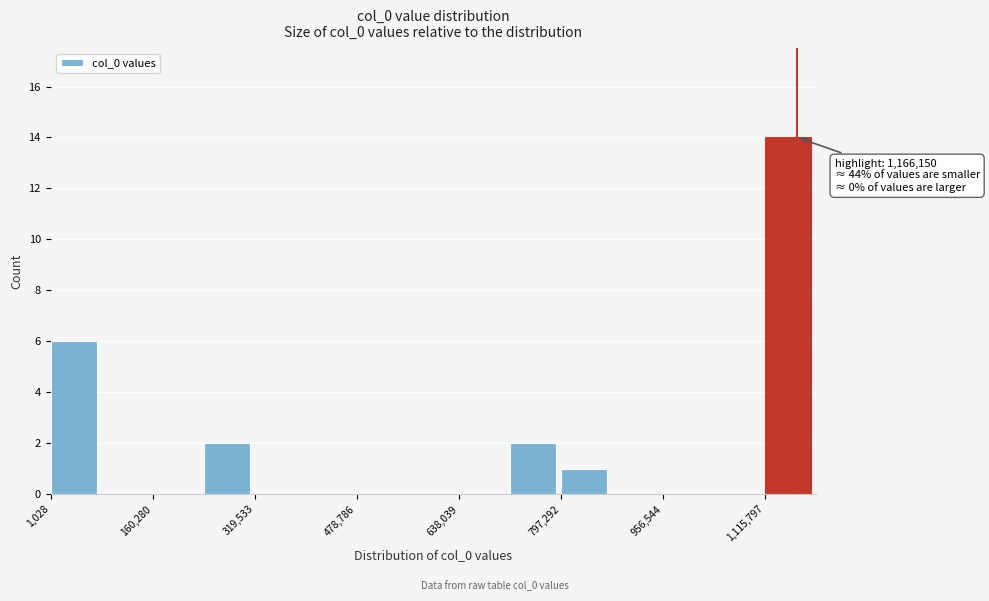

Read against the x-axis, roughly where is the centre of the tallest bar?

1160000